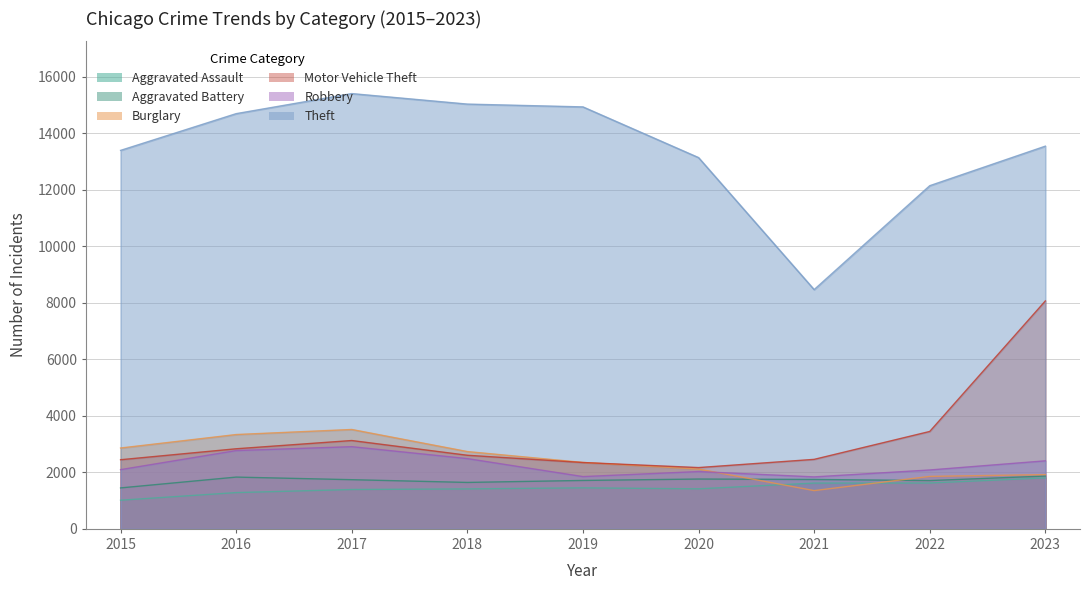

How many lines are shown in the chart?

6